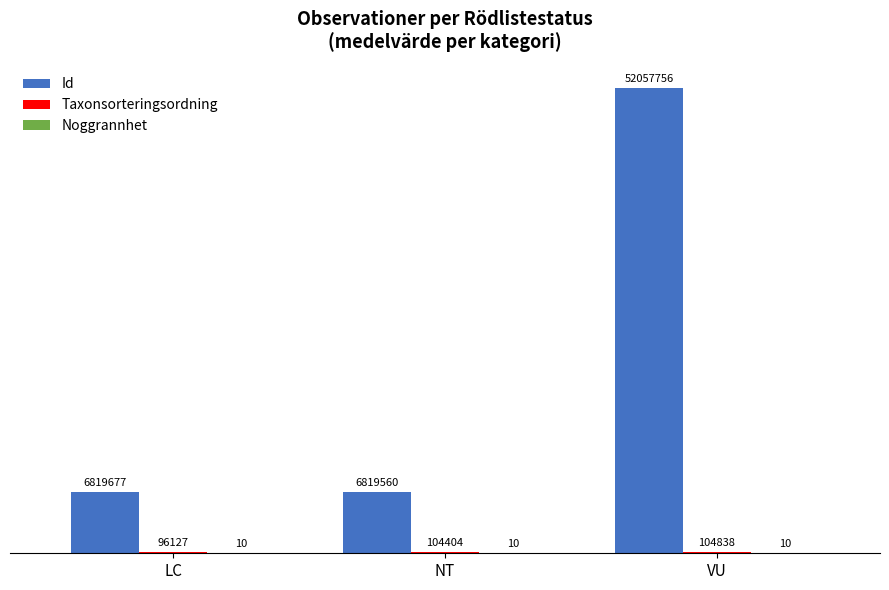

Where is Taxonsorteringsordning nearest to the value 100482?

NT